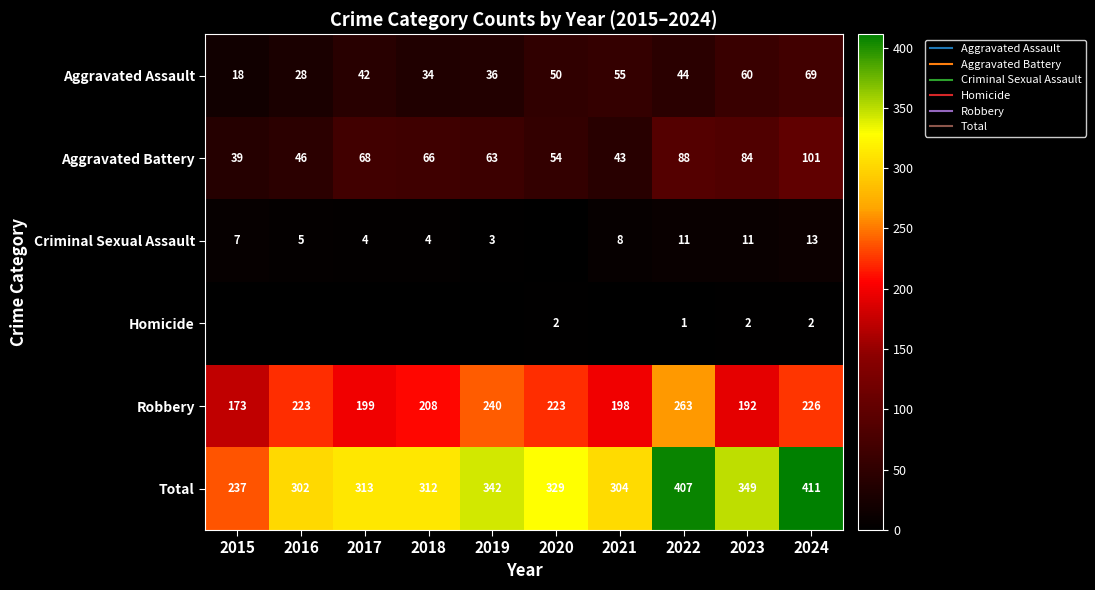

What is the minimum value for Aggravated Battery?

39